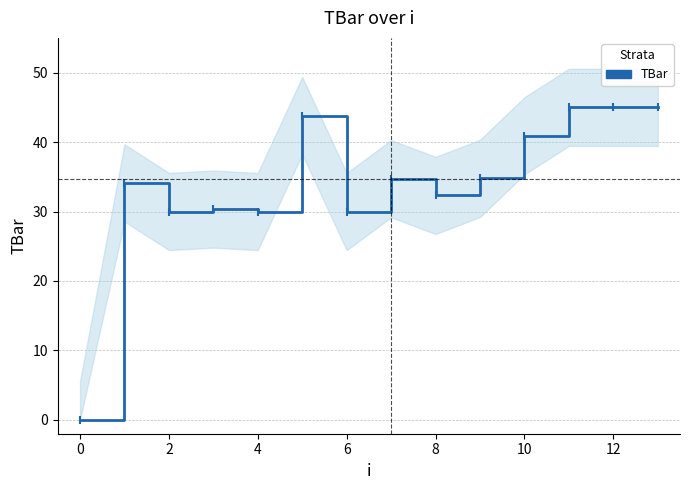

What is the difference between the maximum and second lowest values?

15.0